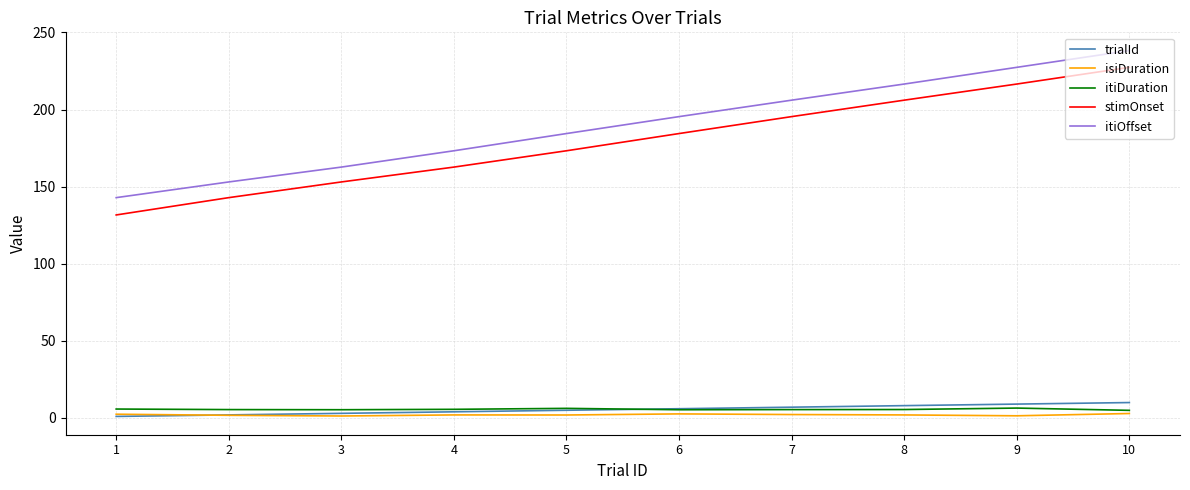

True or false: isiDuration and stimOnset cross at least once.

False